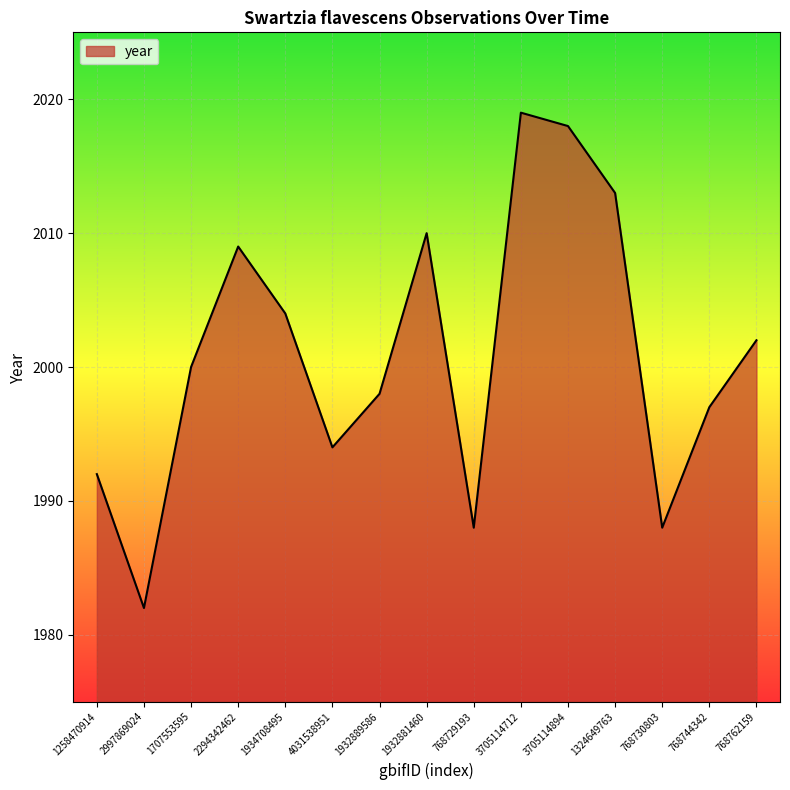

What is the ratio of the value at 1324649763 to the value at 2294342462?

1.0